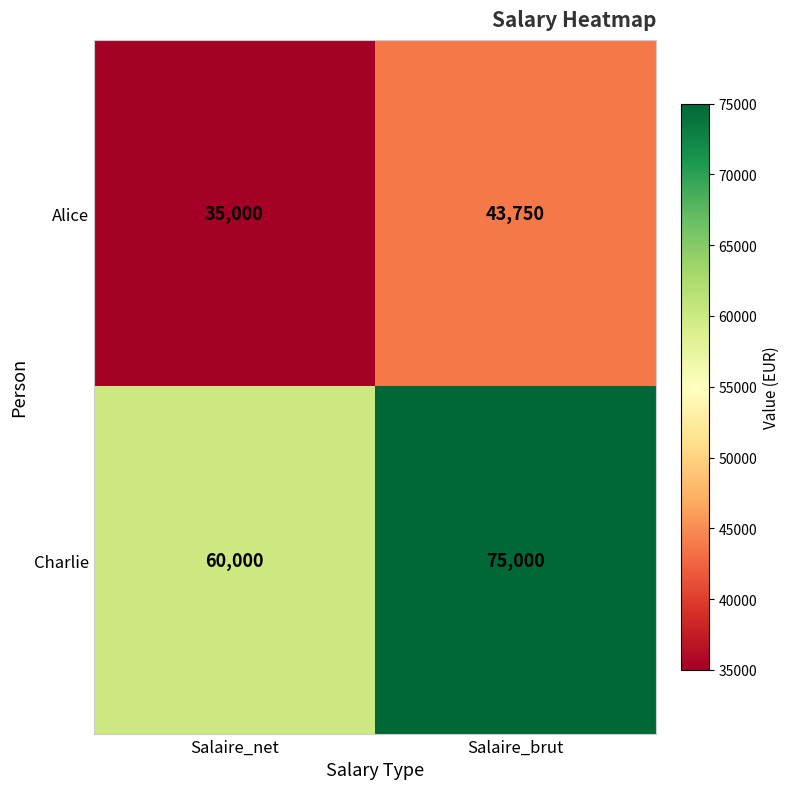

What is the smallest value displayed?

35000